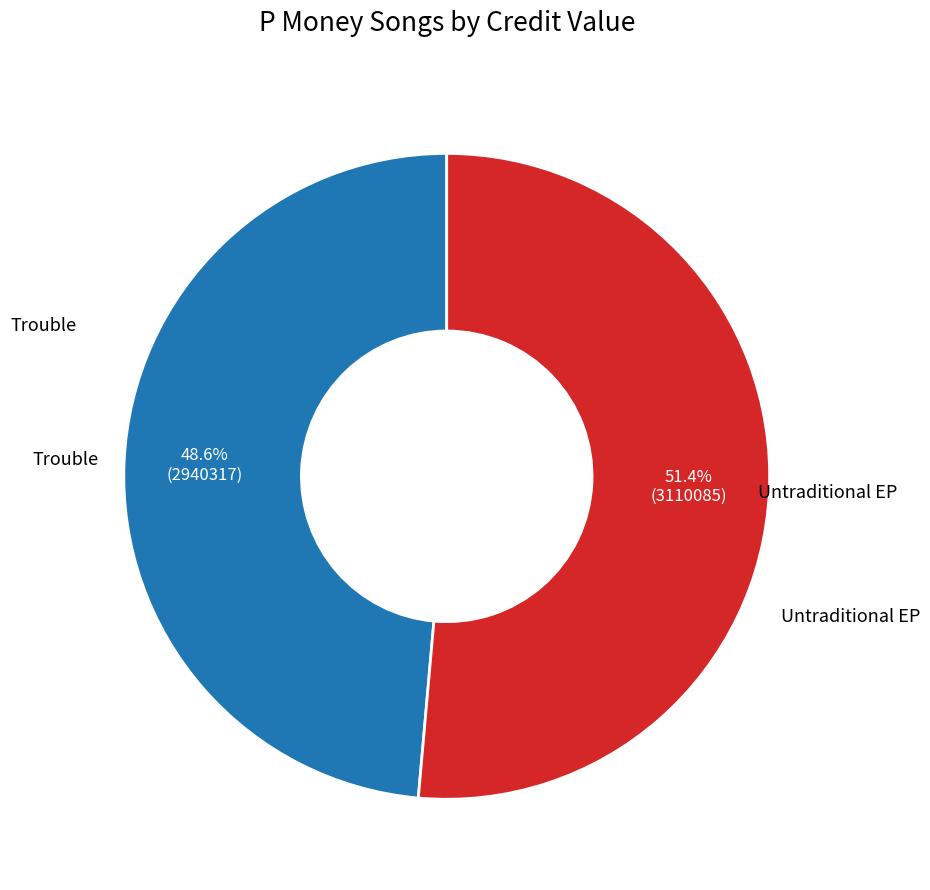

Does any single category account for the majority?

Yes